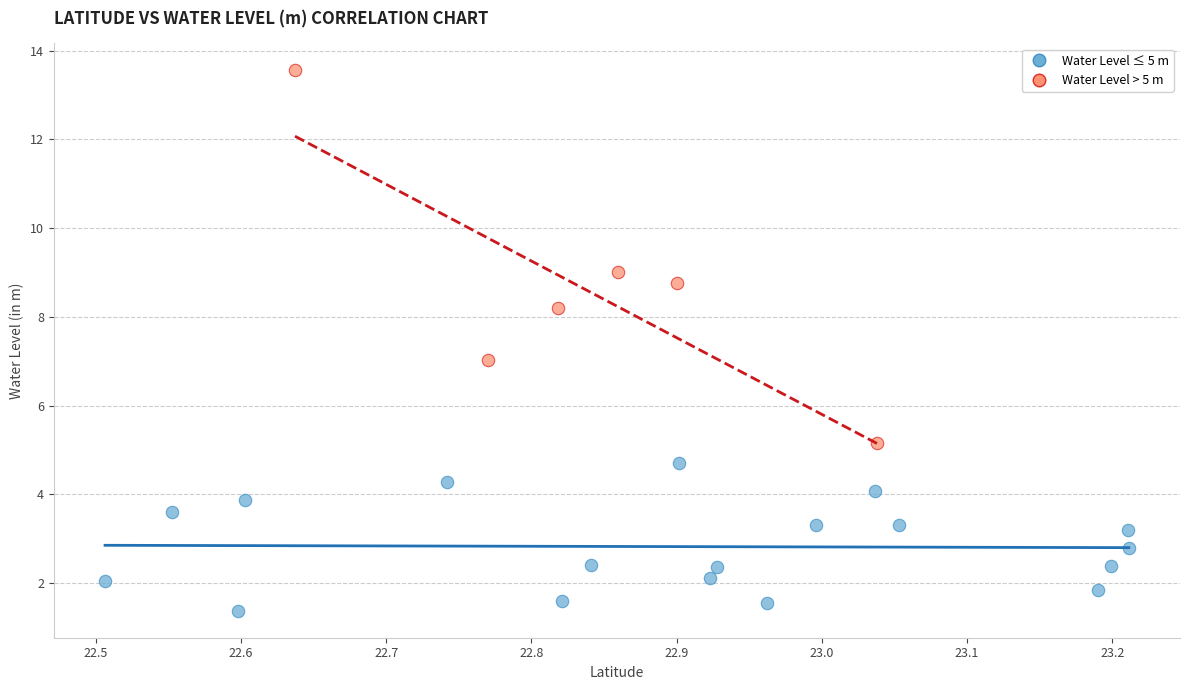

Which series has the widest spread of Y values?

Water Level > 5 m